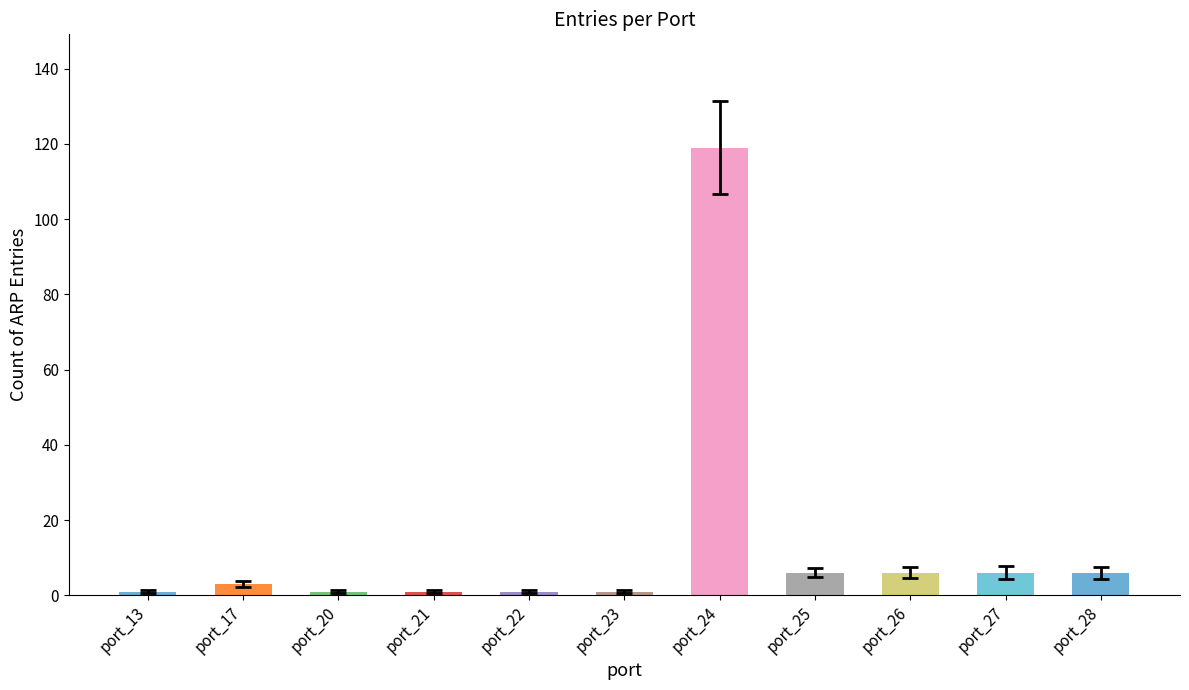

Count the number of values greater than 3.

5